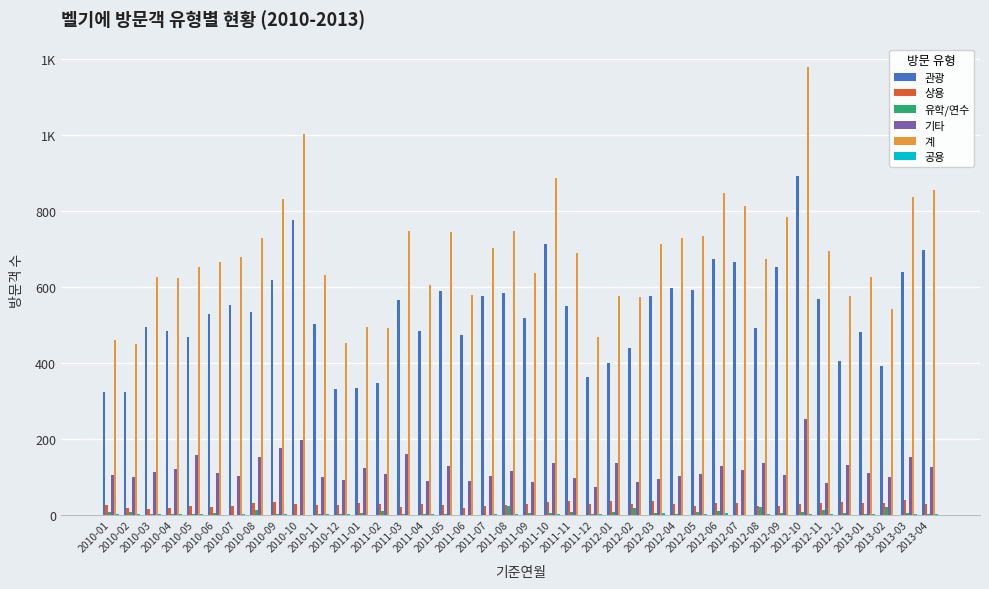

Where does the 공용 series first go above 1?

2010-05